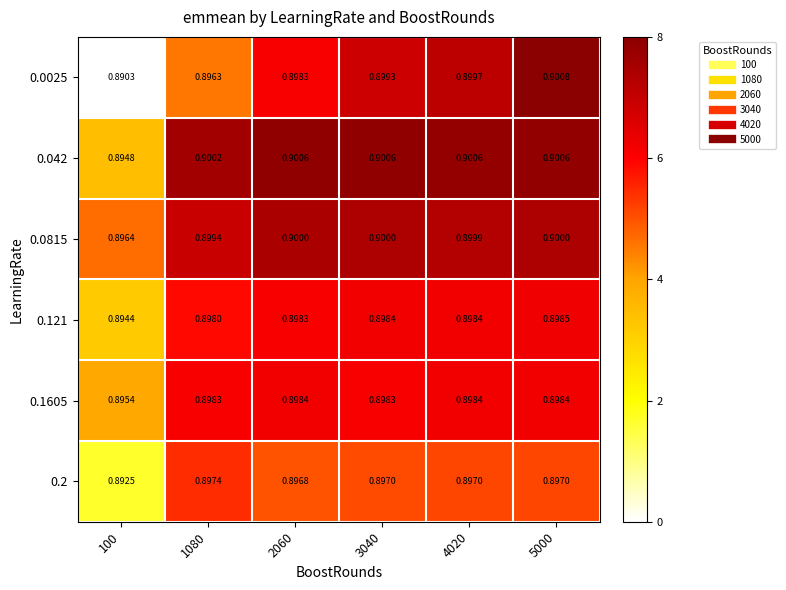

Is the value of 0.0025 at 2060 greater than the value of 0.2 at 1080?

Yes